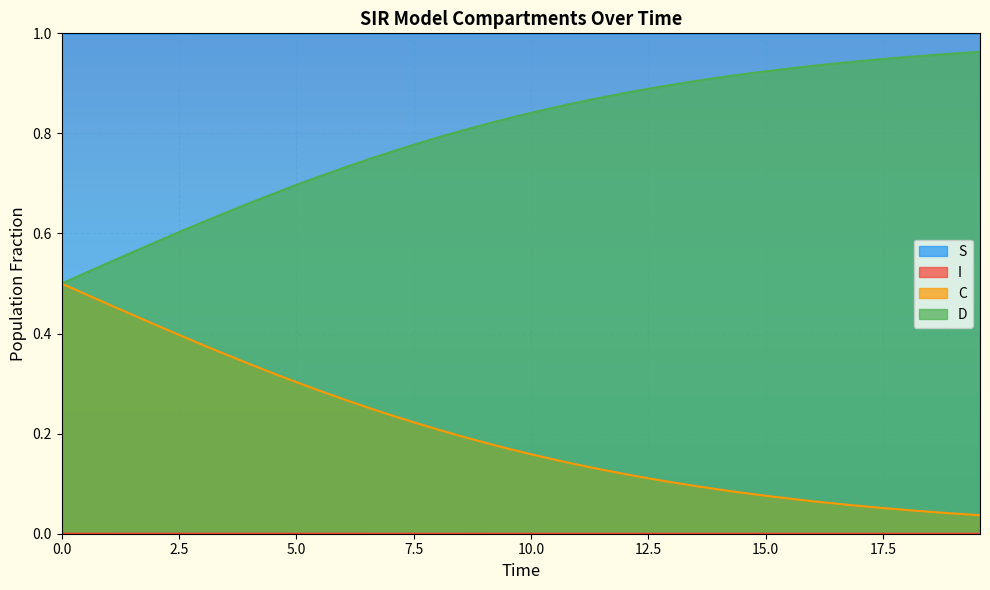

Which series has the largest total across all categories?

S